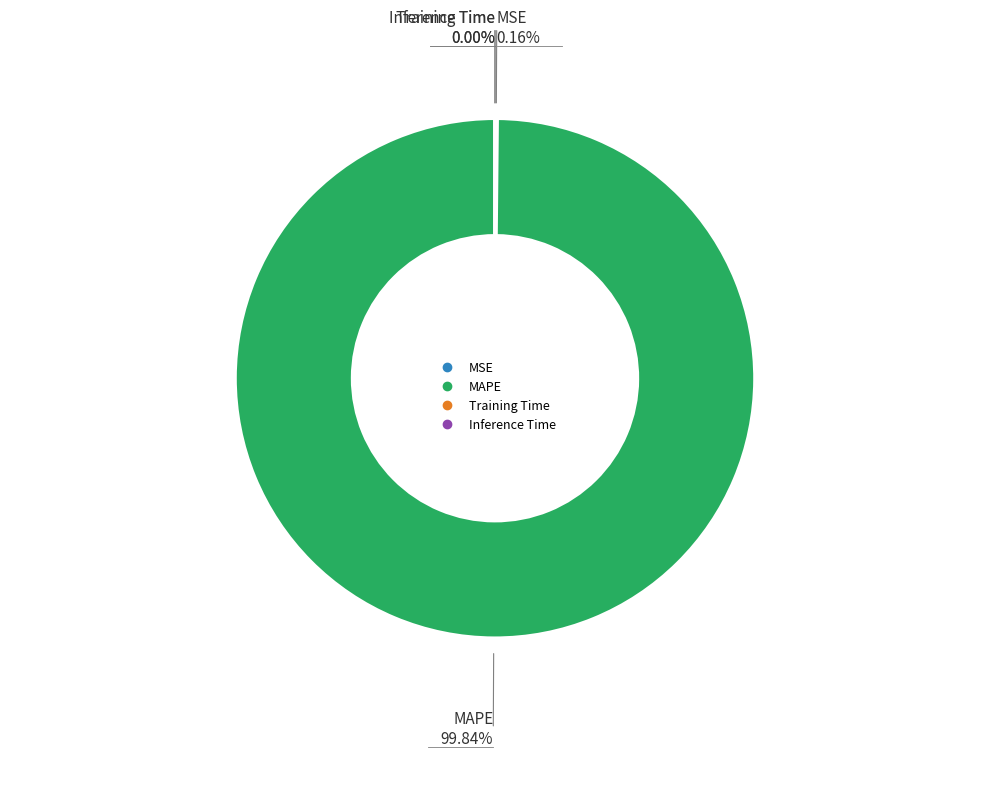

Does MAPE account for over 50% of the chart?

Yes